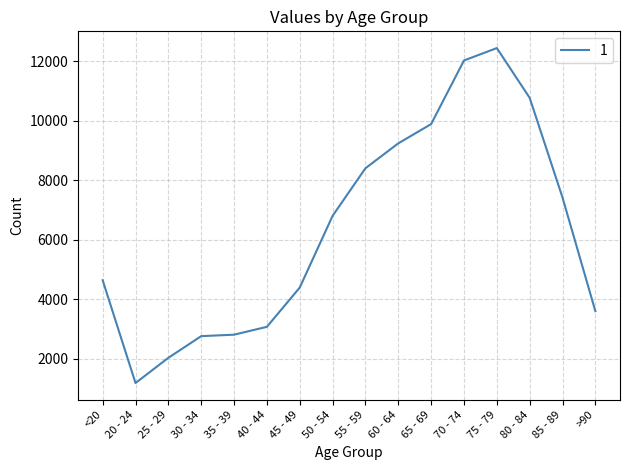

What is the ratio of the value at 40 - 44 to the value at 60 - 64?

0.3